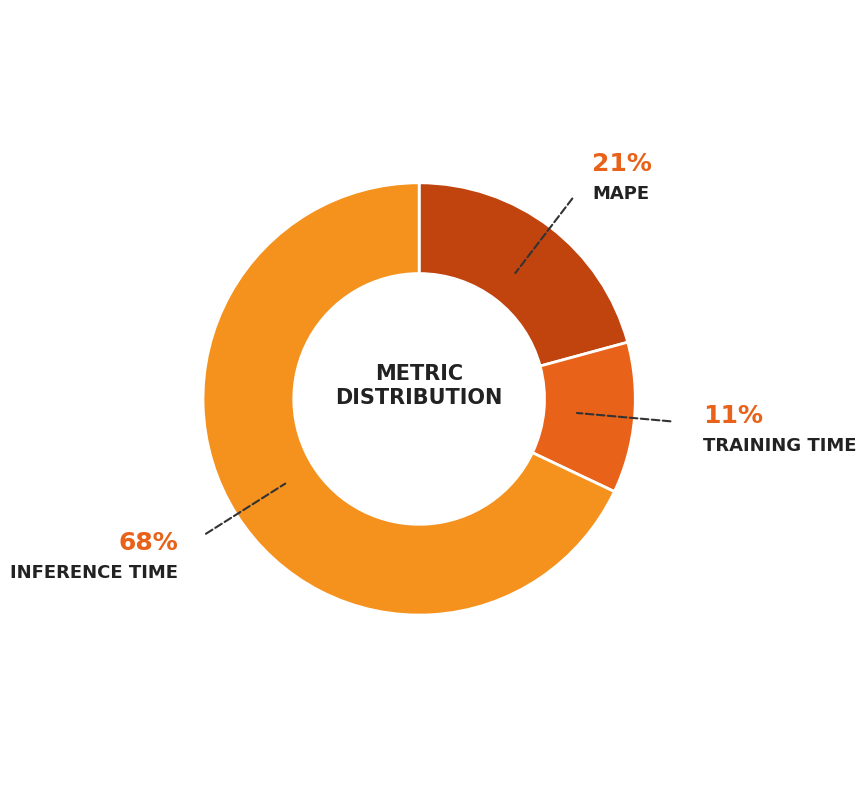

How many segments does this pie chart have?

3